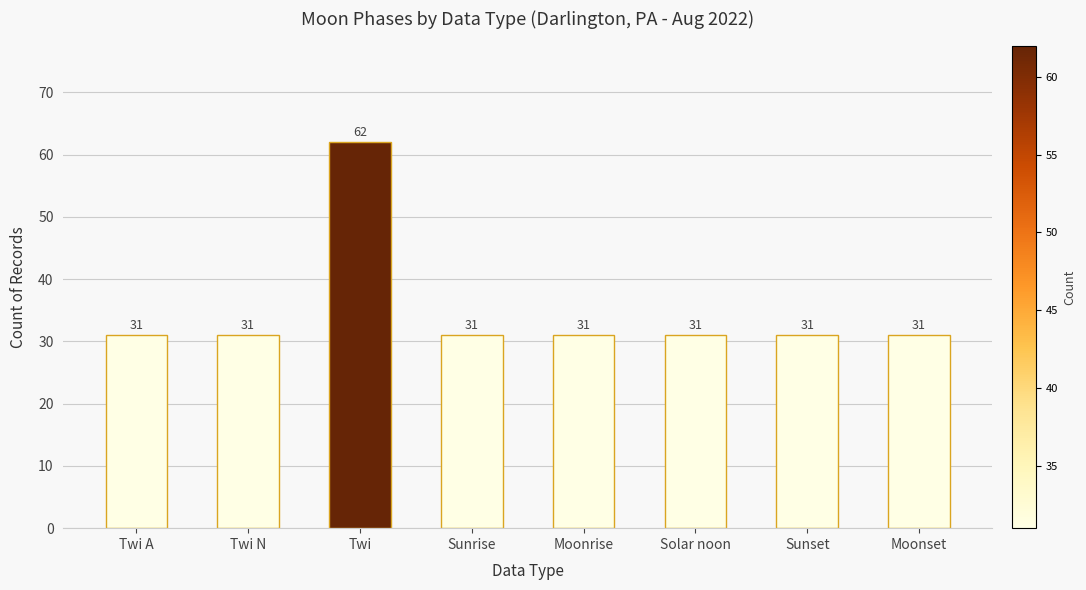

How many data points are above 31?

1